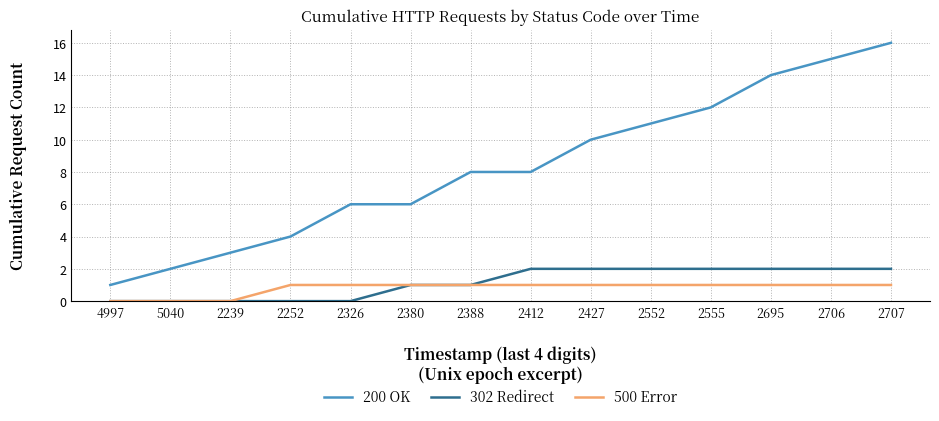

At which label does 200 OK reach its peak?

2707